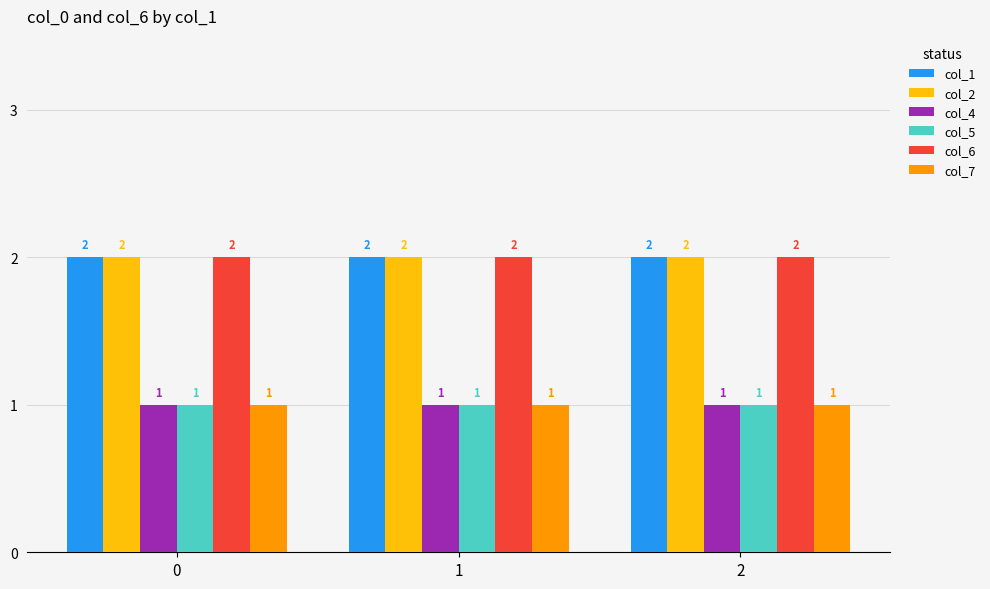

What is the sum of all col_1 values?

6